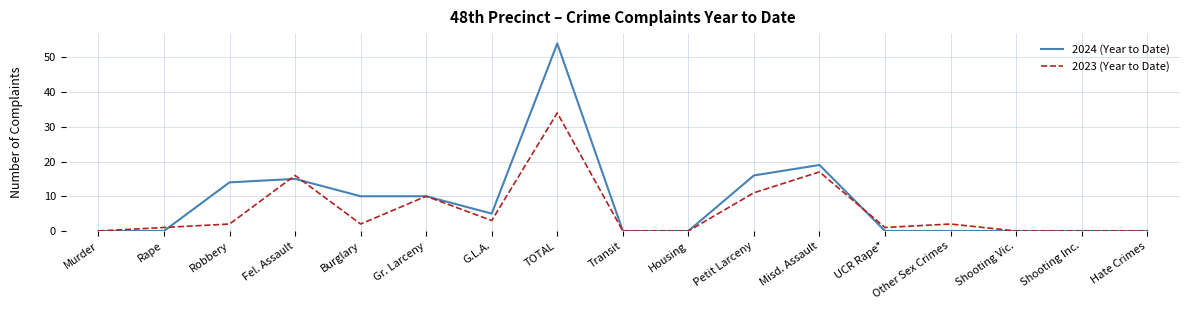

Rank the series by their average value, from lowest to highest.

2023 (Year to Date), 2024 (Year to Date)